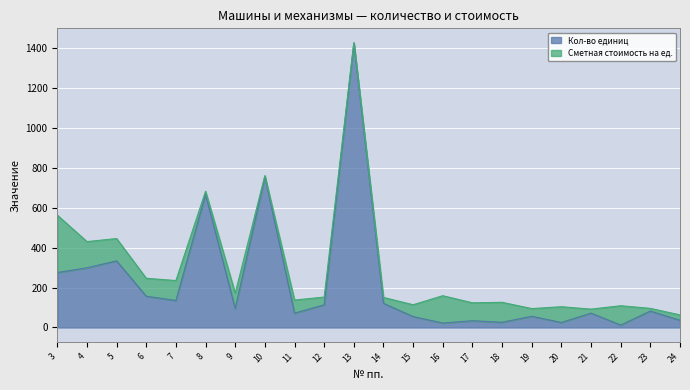

What is the change in value from 4 to 21?

-227.3